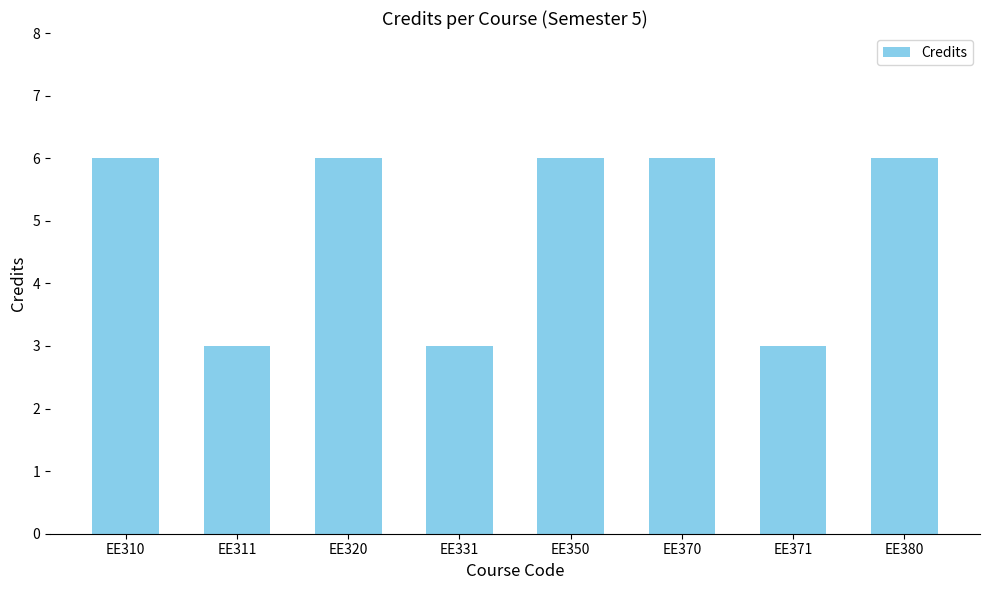

What is the sum of the values at EE310 and EE380?

12